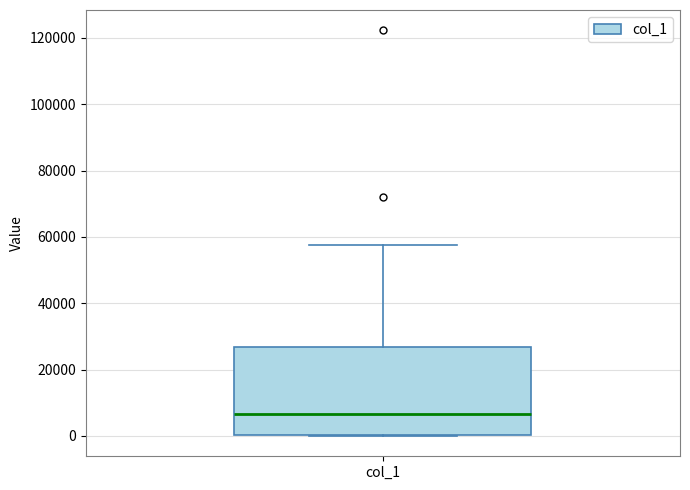

Transcribe this box plot: give where the median line is, the range the box spans, and where the two whiskers end, as read against the y-axis. The values are not printed on the chart, so give them approximately, as read against the axis.

median 6000, box 0 to 26000, whiskers 0 to 58000